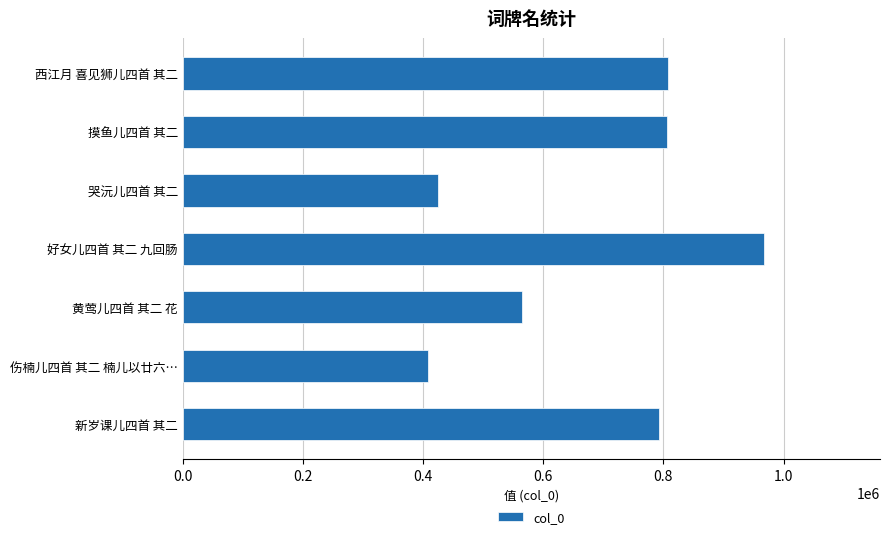

How many bars are there in total?

7